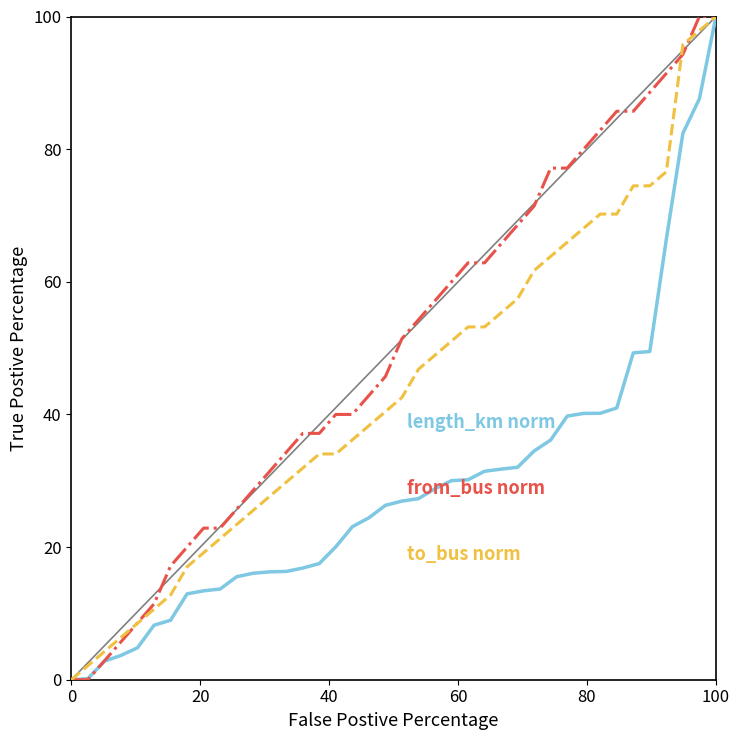

What is the maximum value shown in the chart?

100.0